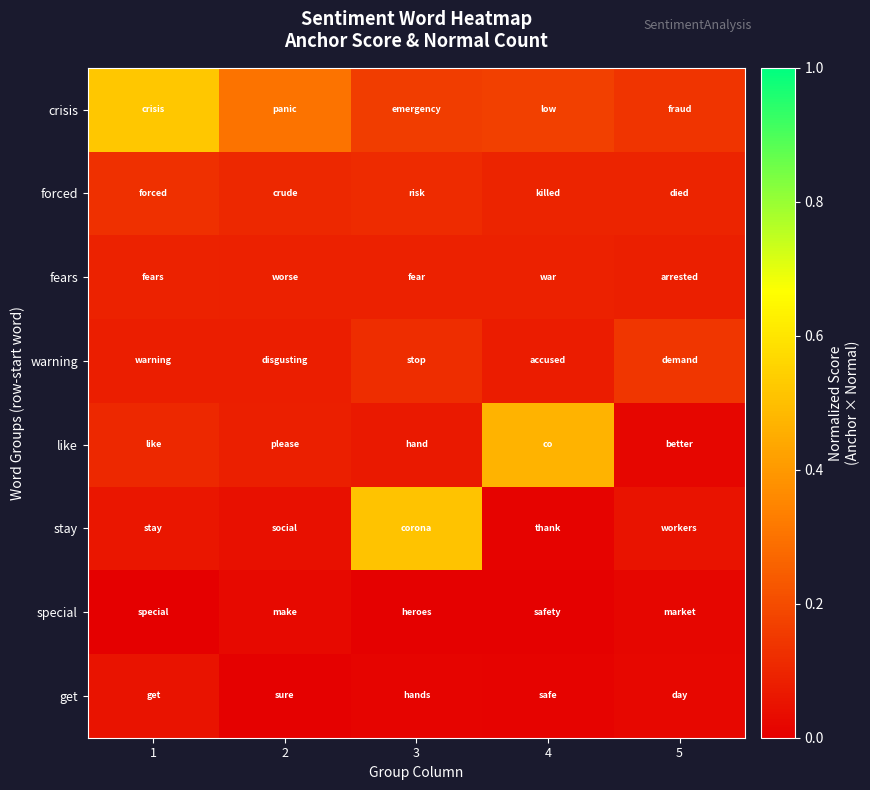

Rank the series at 1 from highest to lowest value.

crisis, forced, like, fears, warning, stay, get, special